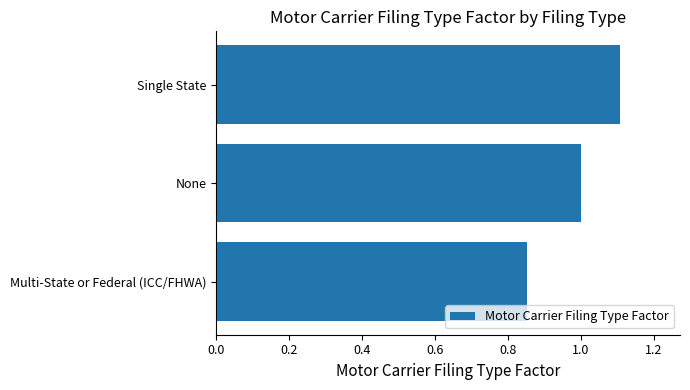

What is the maximum value shown in the chart?

1.1